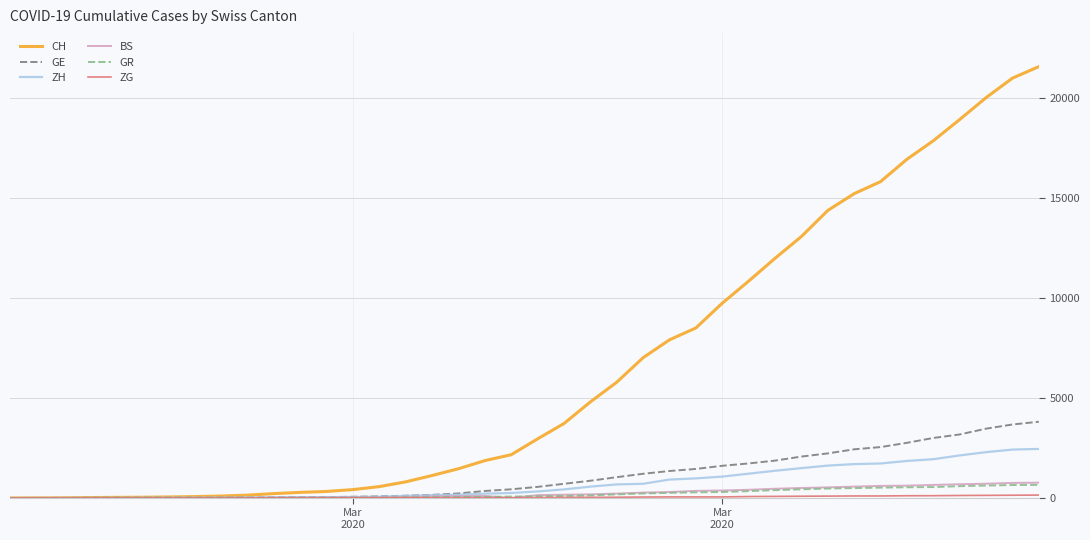

How many categories are shown in the chart?

40